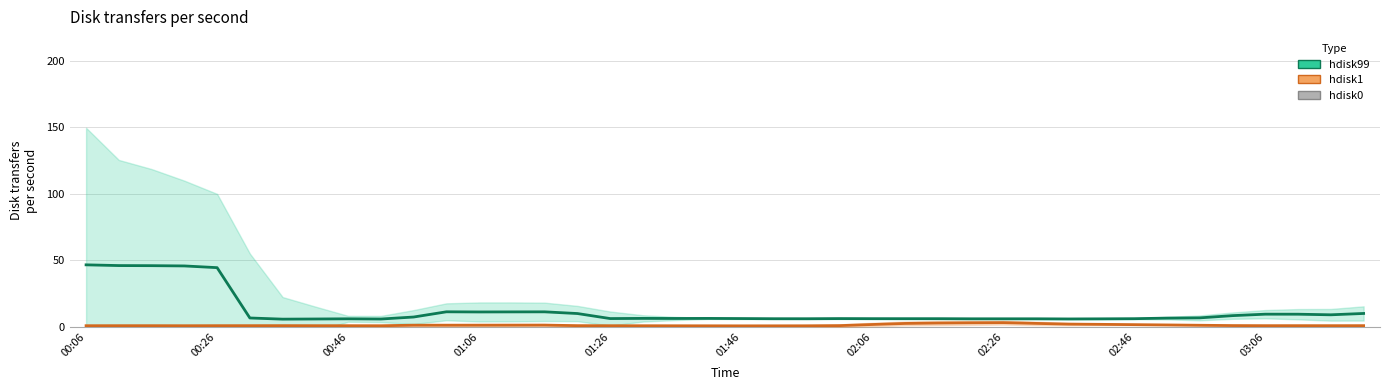

List the labels in order of hdisk99 value, smallest first.

02:06, 03:06, 02:26, 30, 31, 02:46, 27, 28, 29, 22, 21, 32, 25, 26, 24, 23, 16, 20, 18, 19, 17, 33, 01:46, 34, 10, 35, 38, 37, 36, 15, 39, 12, 13, 14, 11, 01:26, 01:06, 00:46, 00:26, 00:06